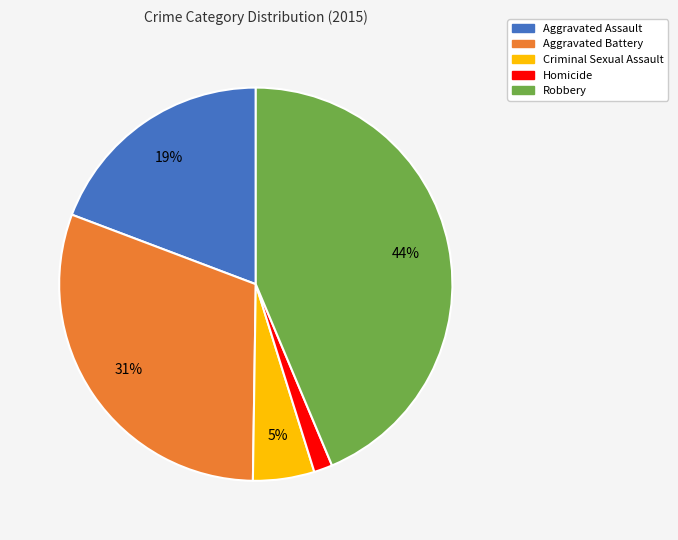

Which category has the biggest portion of the pie?

Robbery